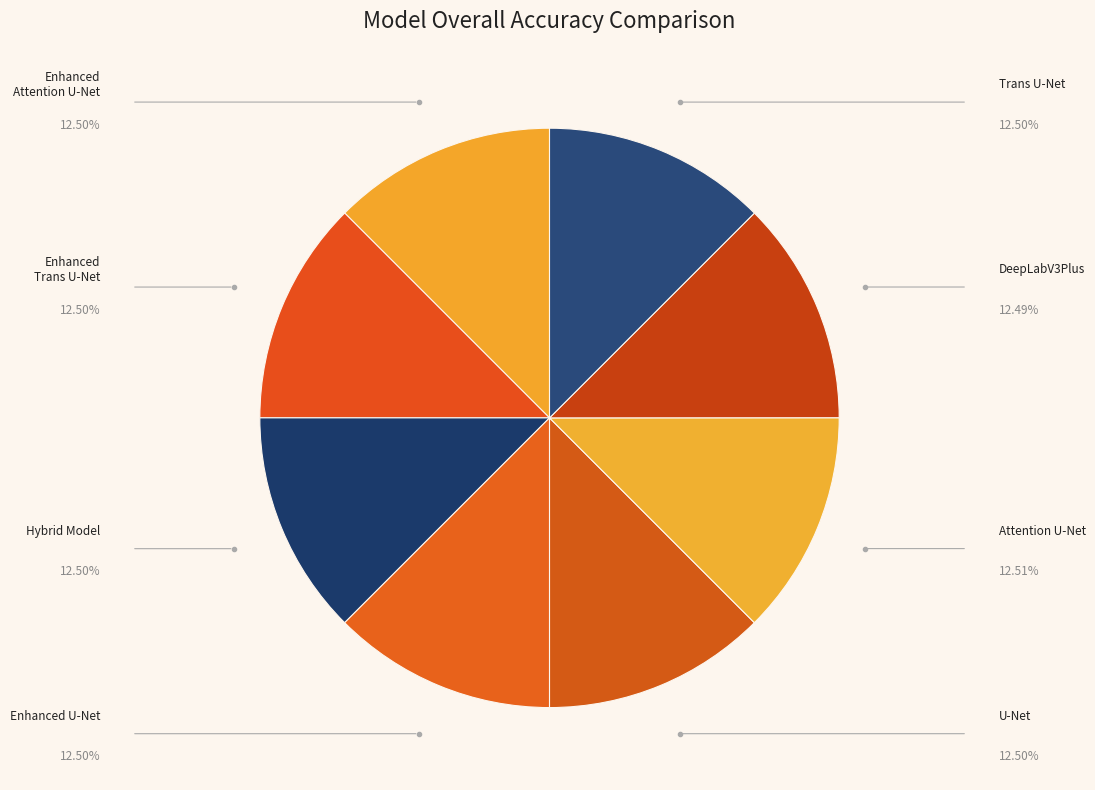

How many segments does this pie chart have?

8